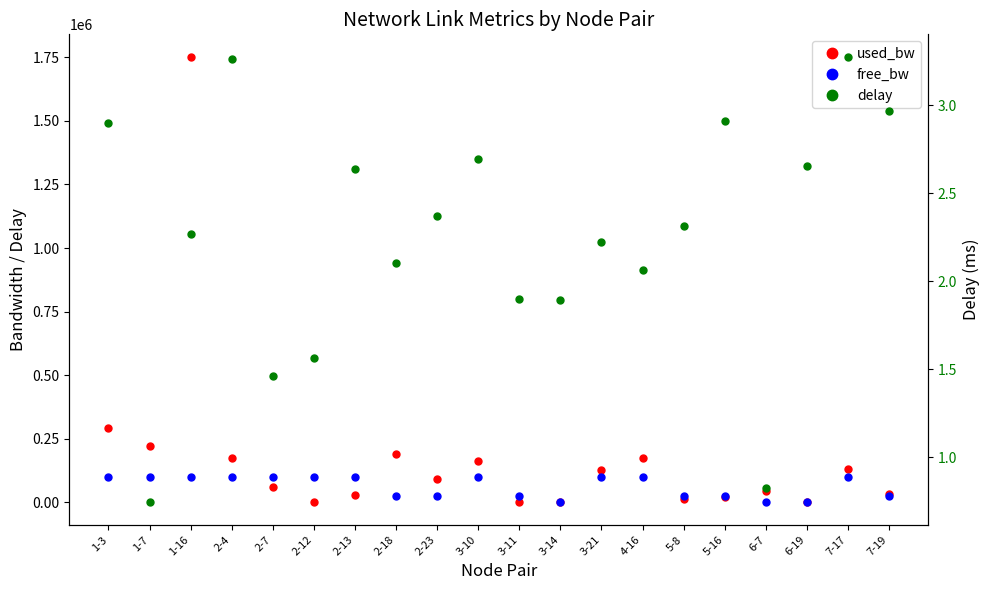

At 1-3, list the series in order from smallest to largest.

delay, free_bw, used_bw